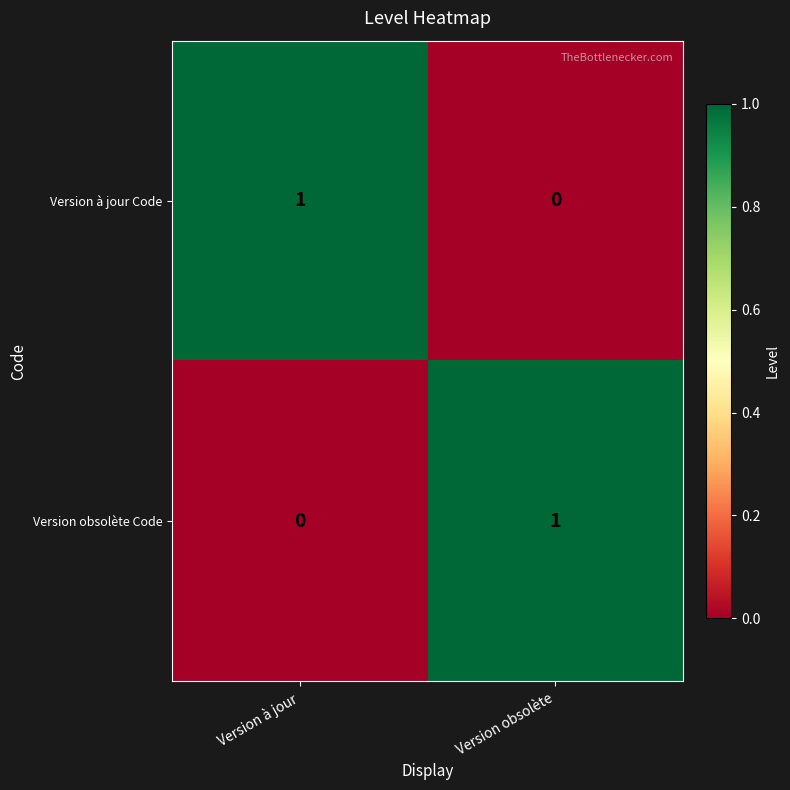

Reading left to right, what are all the values shown in this chart?

Version à jour Code: 1	0
Version obsolète Code: 0	1